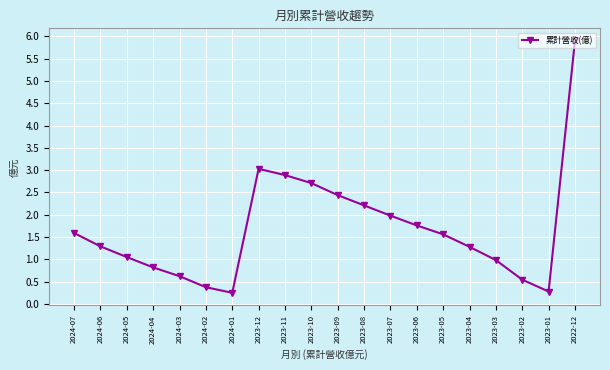

What is the value of the 15th point from the left?

1.6